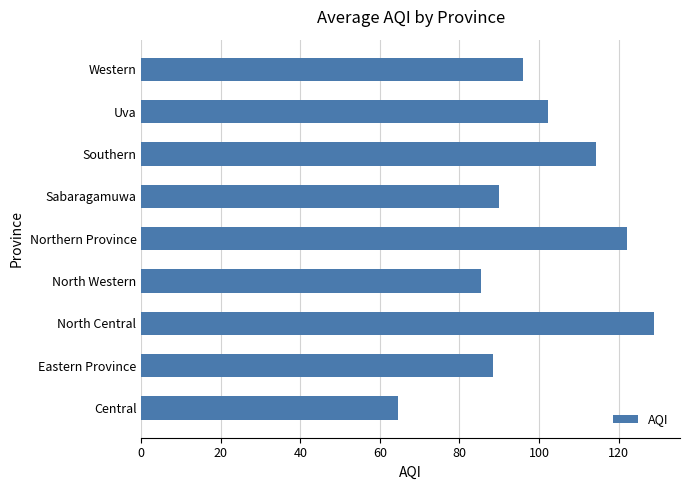

Read the value at Western.

96.0